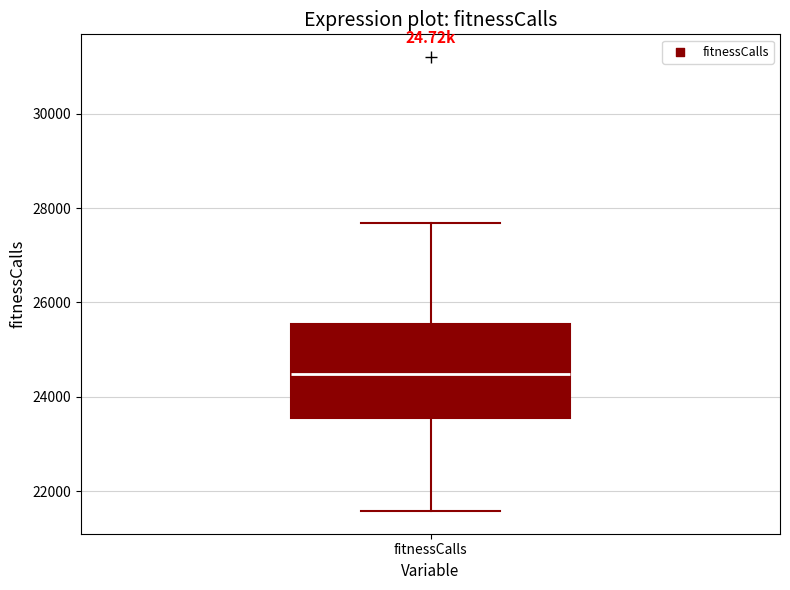

Where does the lower whisker of the box for fitnessCalls end on the y-axis? The values are not printed on the chart, so give them approximately, as read against the axis.

21600